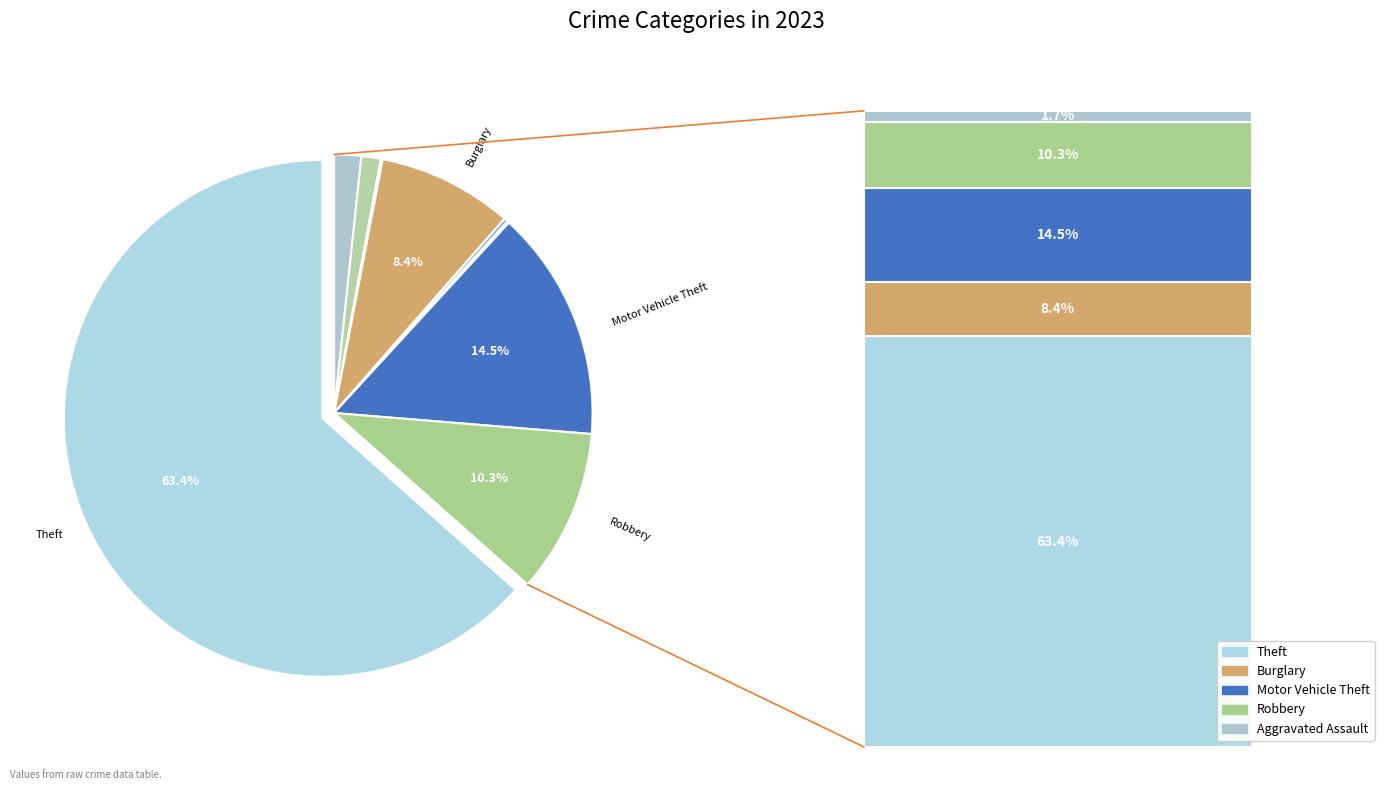

Combined, what portion of the pie is Aggravated Assault and Burglary?

10.1%